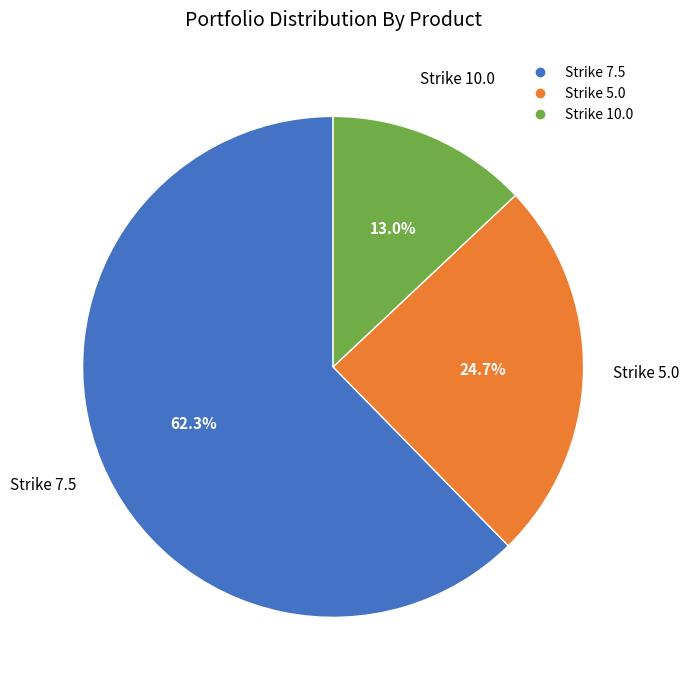

Is there a majority slice in this chart?

Yes